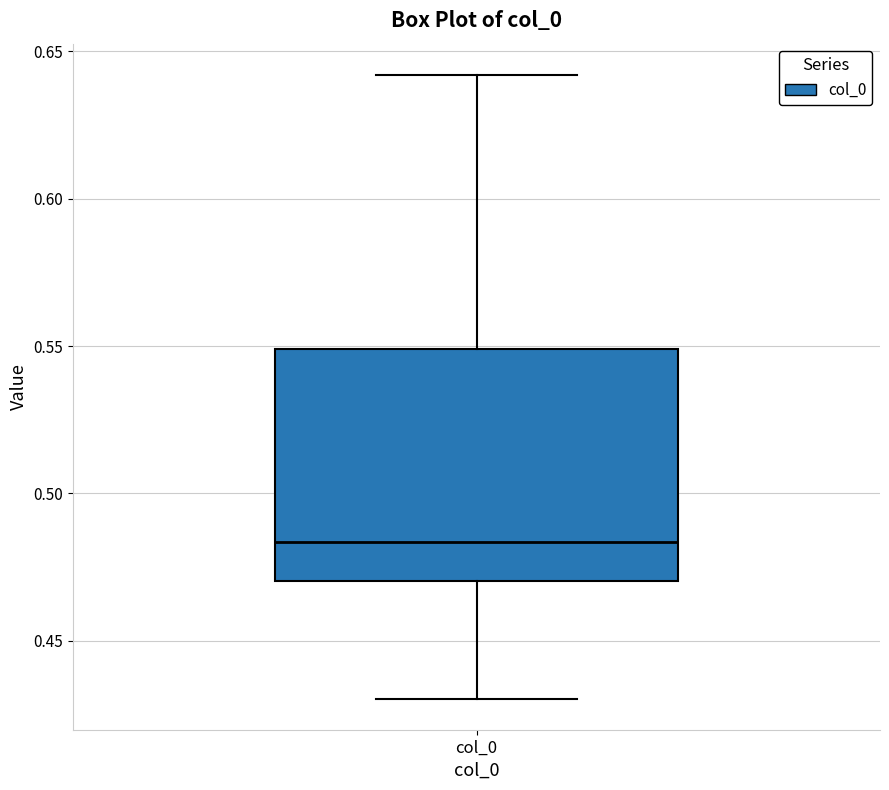

Where is the lower edge of the box for col_0 on the y-axis? The values are not printed on the chart, so give them approximately, as read against the axis.

0.470